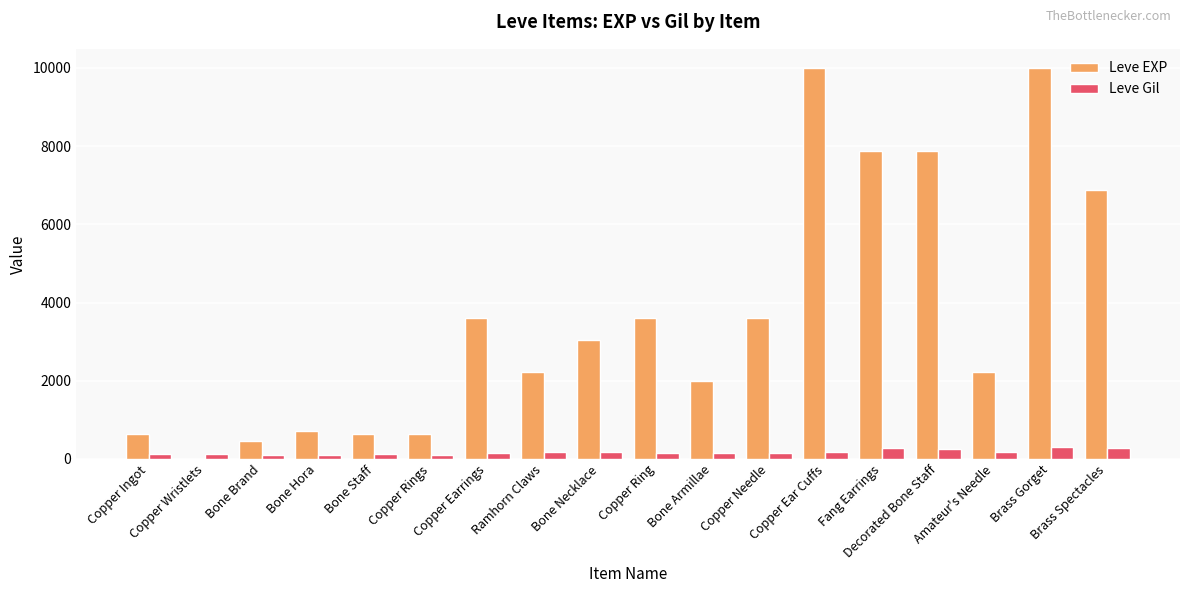

What is the maximum value for Leve EXP?

9990